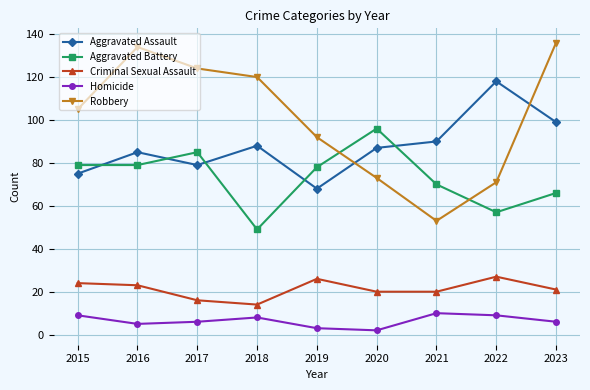

What is the difference between the Robbery values at 2017 and 2019?

32